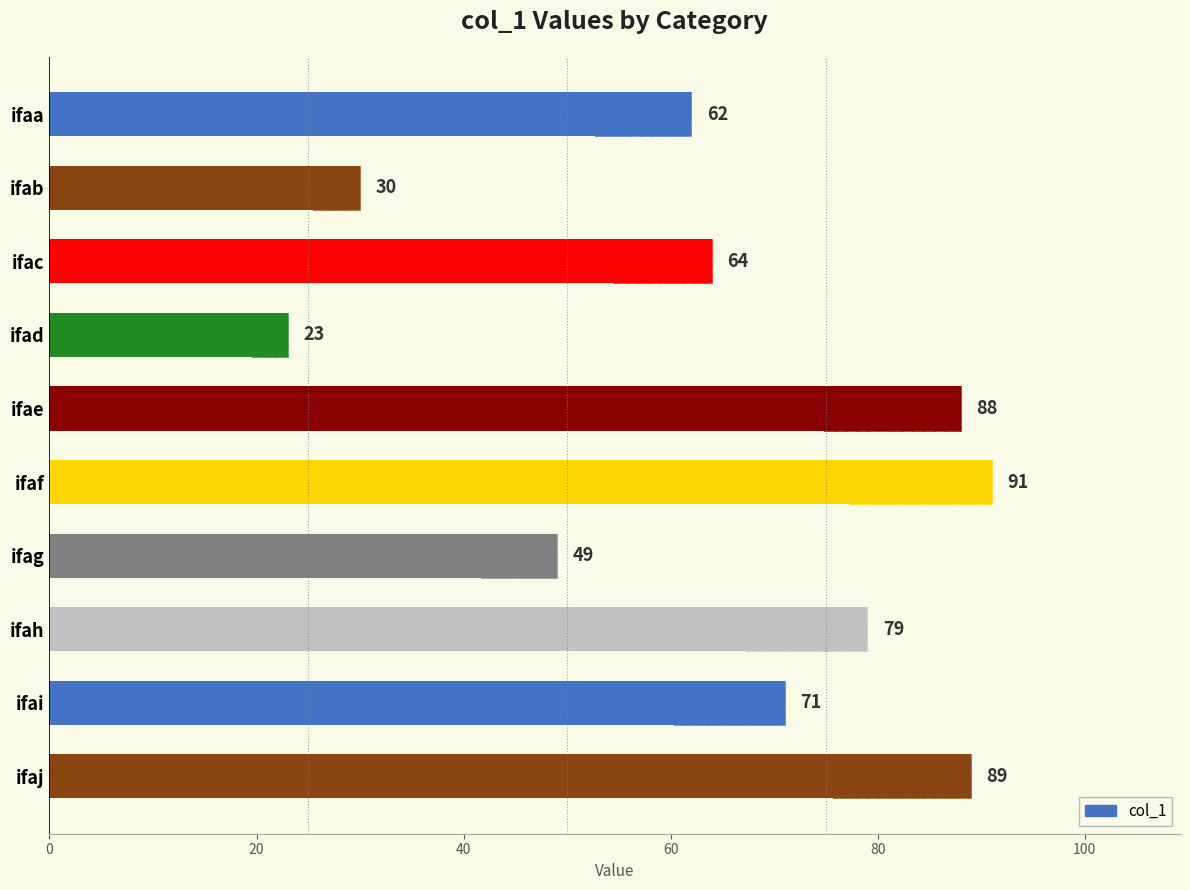

Between ifad and ifaf, which is larger?

ifaf